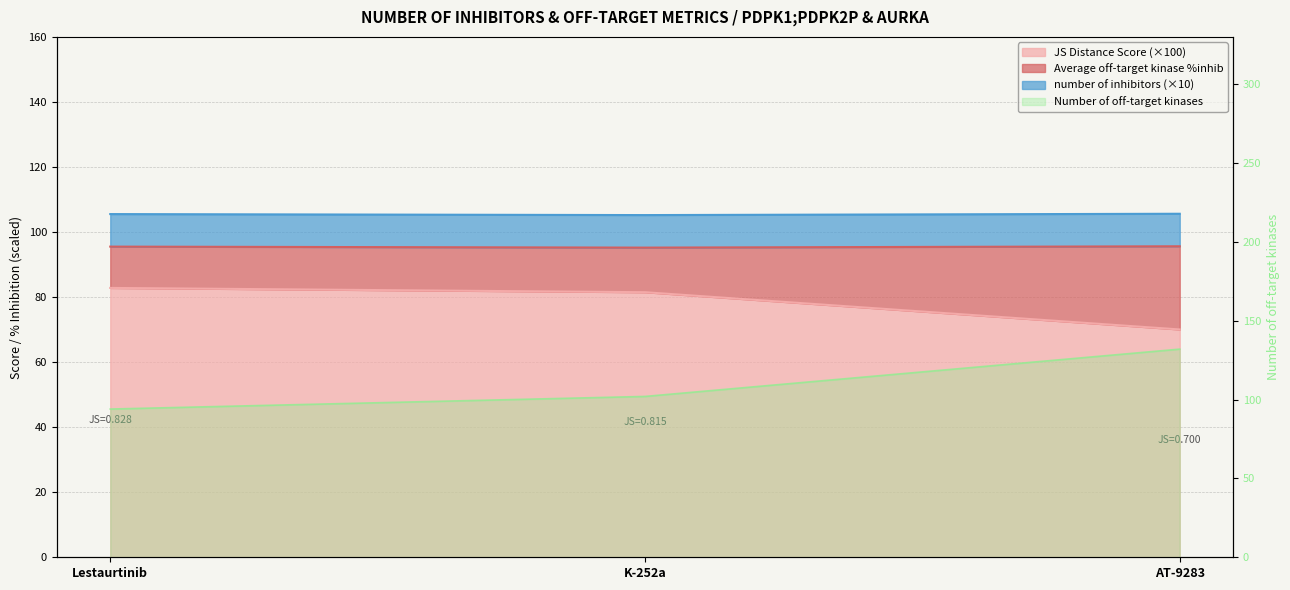

At which category is the sum across all series the highest?

AT-9283